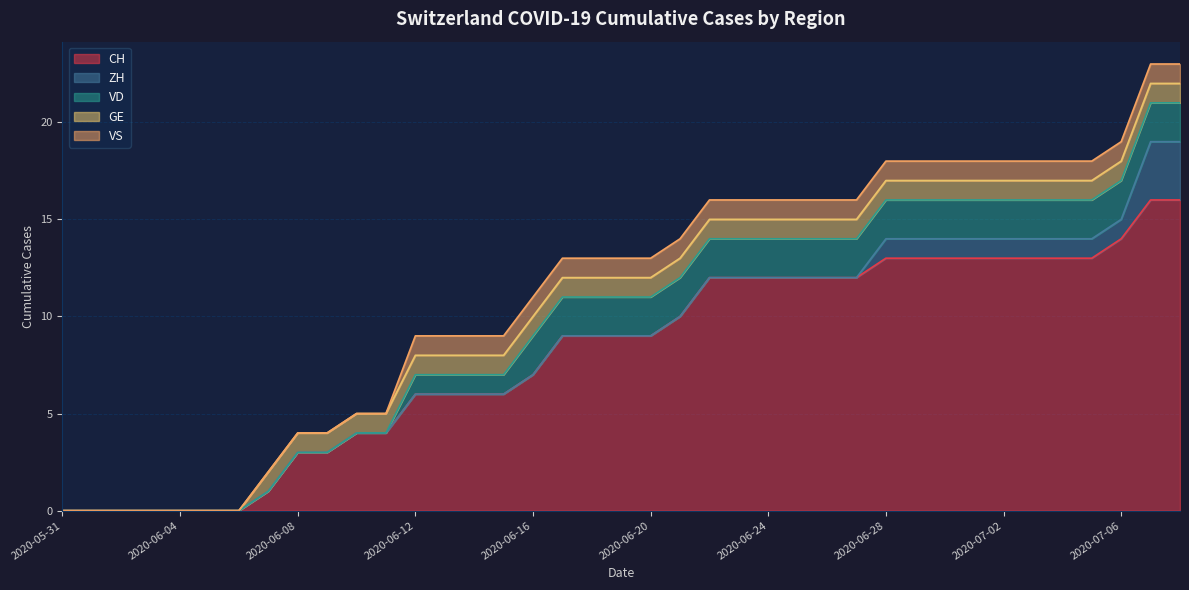

What is the label of the 23rd point from the right?

2020-06-16